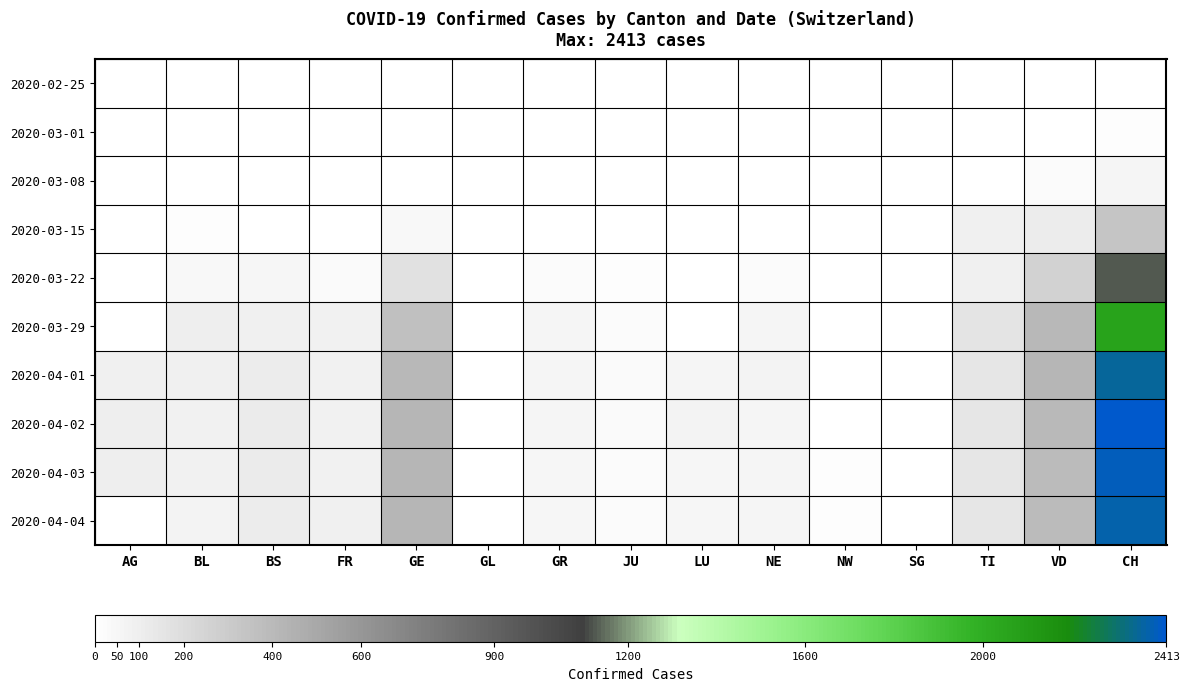

What is the difference between the highest and lowest values at FR?

89